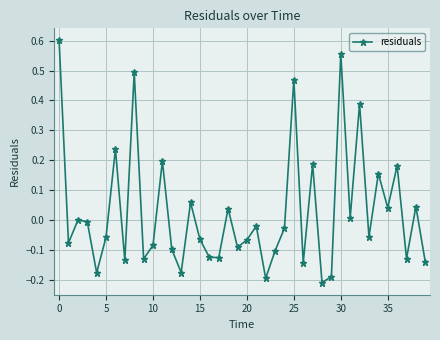

True or false: the data has more than 1 interior local peaks.

True